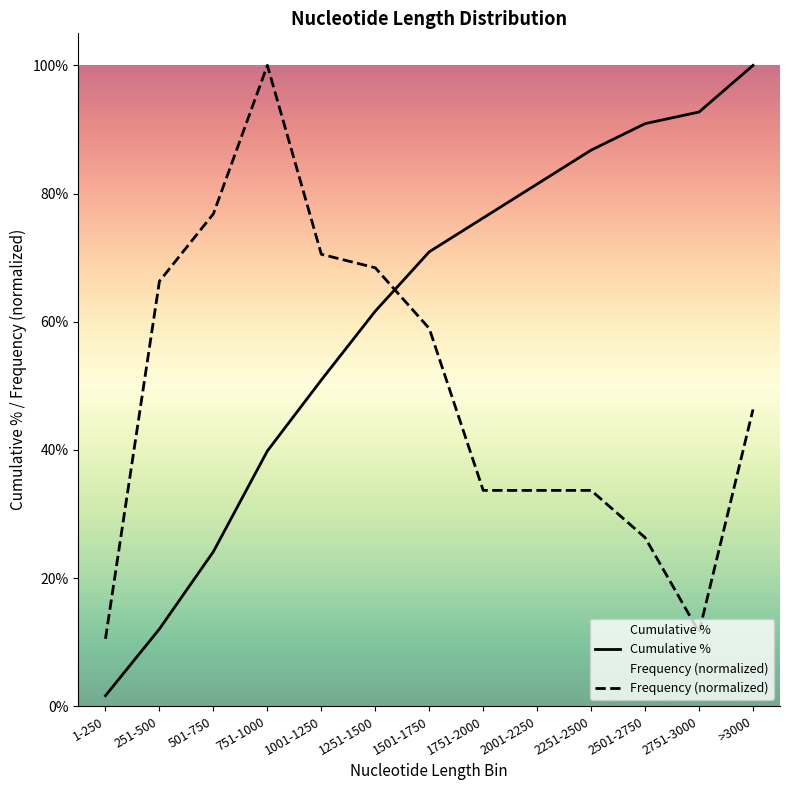

How many lines are shown in the chart?

2